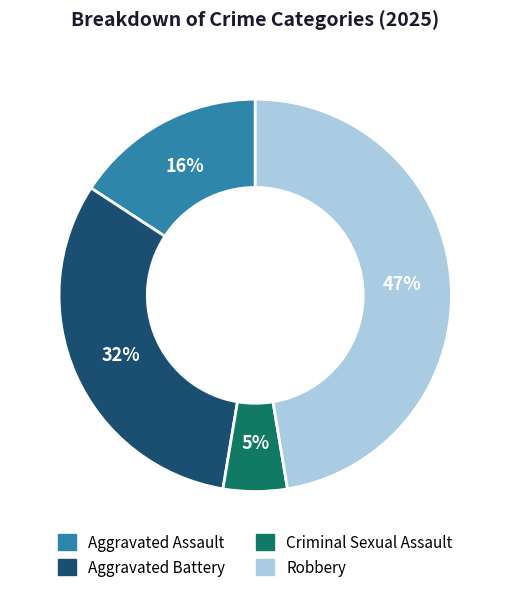

Is the sum of Aggravated Assault and Criminal Sexual Assault greater than half?

No